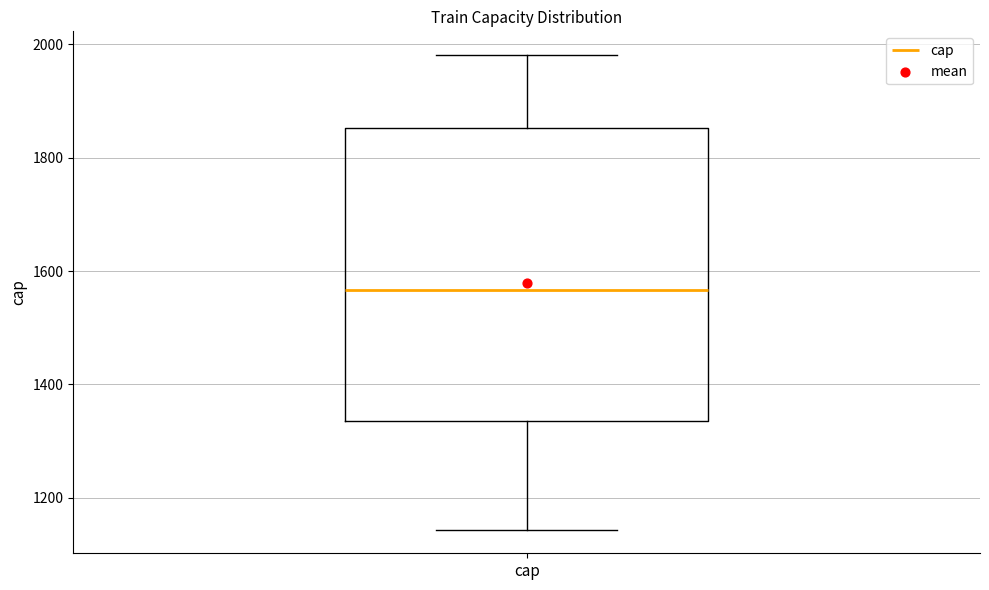

Where does the lower whisker of the box for cap end on the y-axis? The values are not printed on the chart, so give them approximately, as read against the axis.

1140